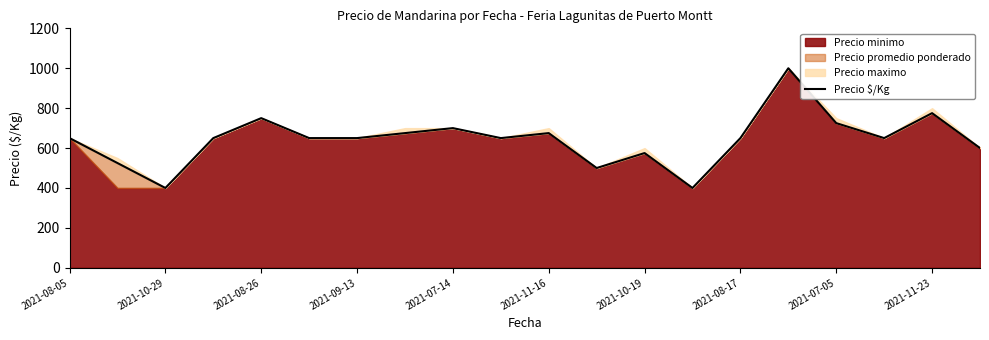

What is the value of the 6th point from the left?

650